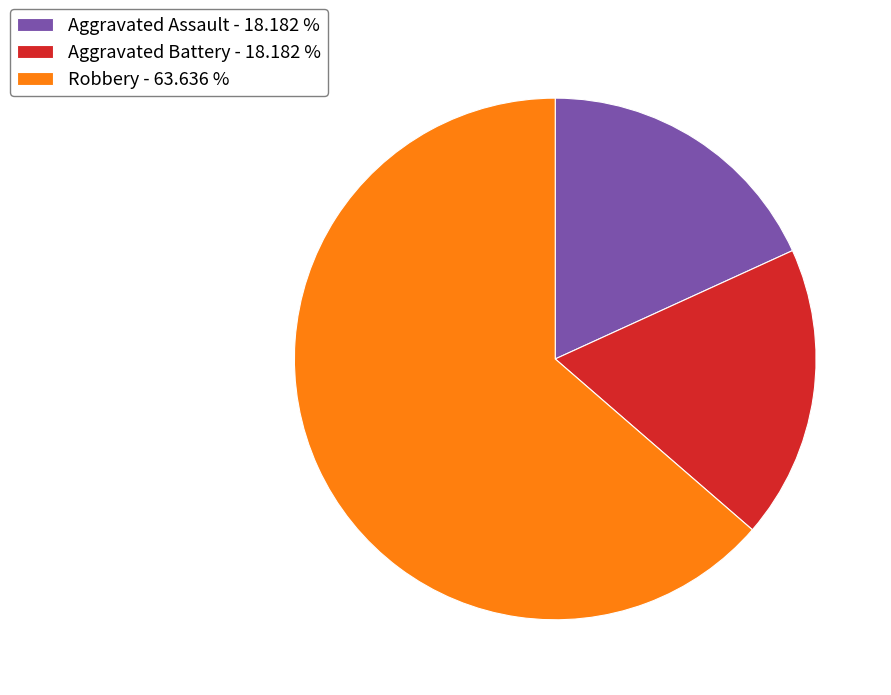

What is the majority slice?

Robbery